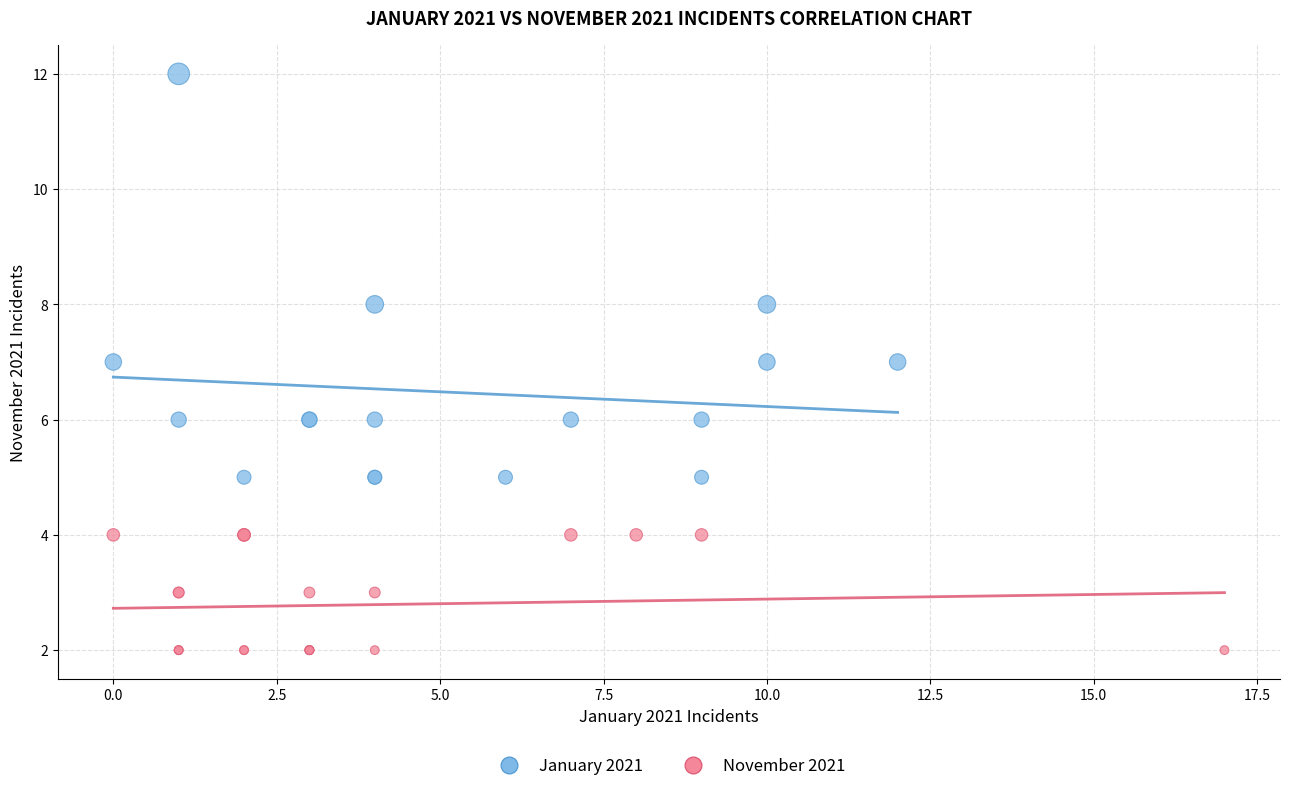

Which series contains the highest Y value?

January 2021